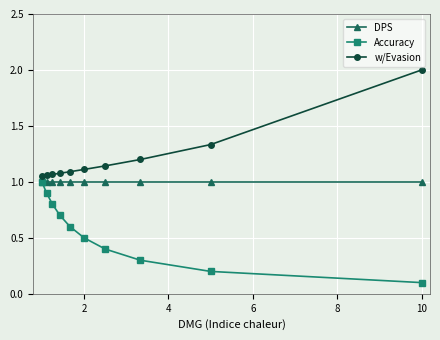

True or false: Accuracy has a value of 0.1 at 10.

True